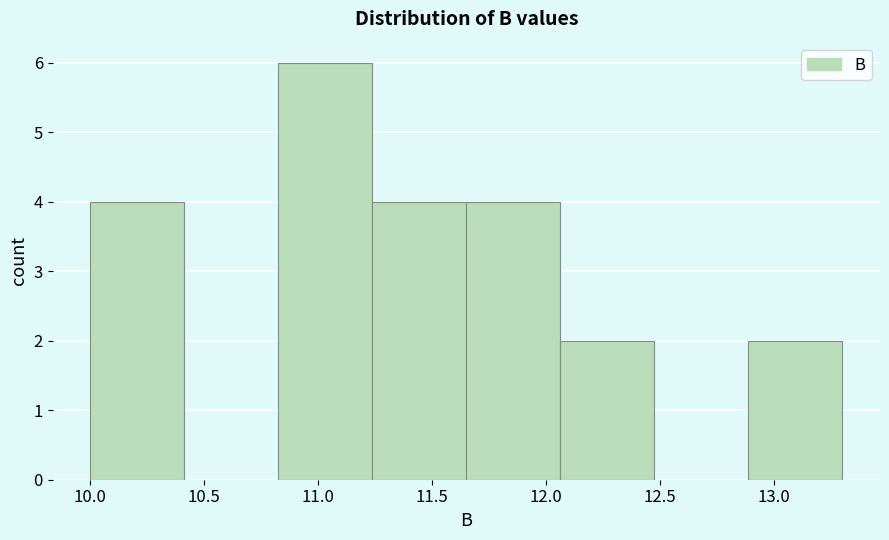

Over which range of the x-axis is the bar tallest?

10.85 to 11.25